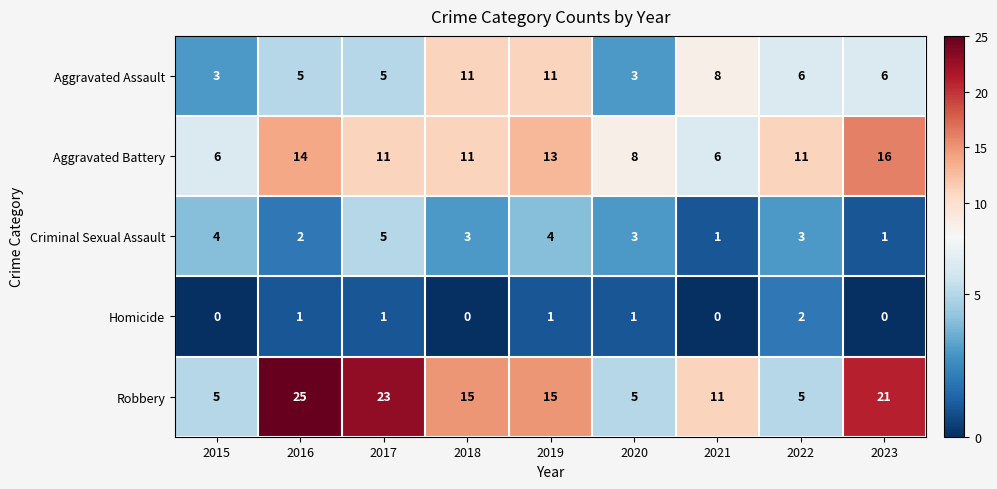

Count the Aggravated Assault values in the range 5 to 8.

5